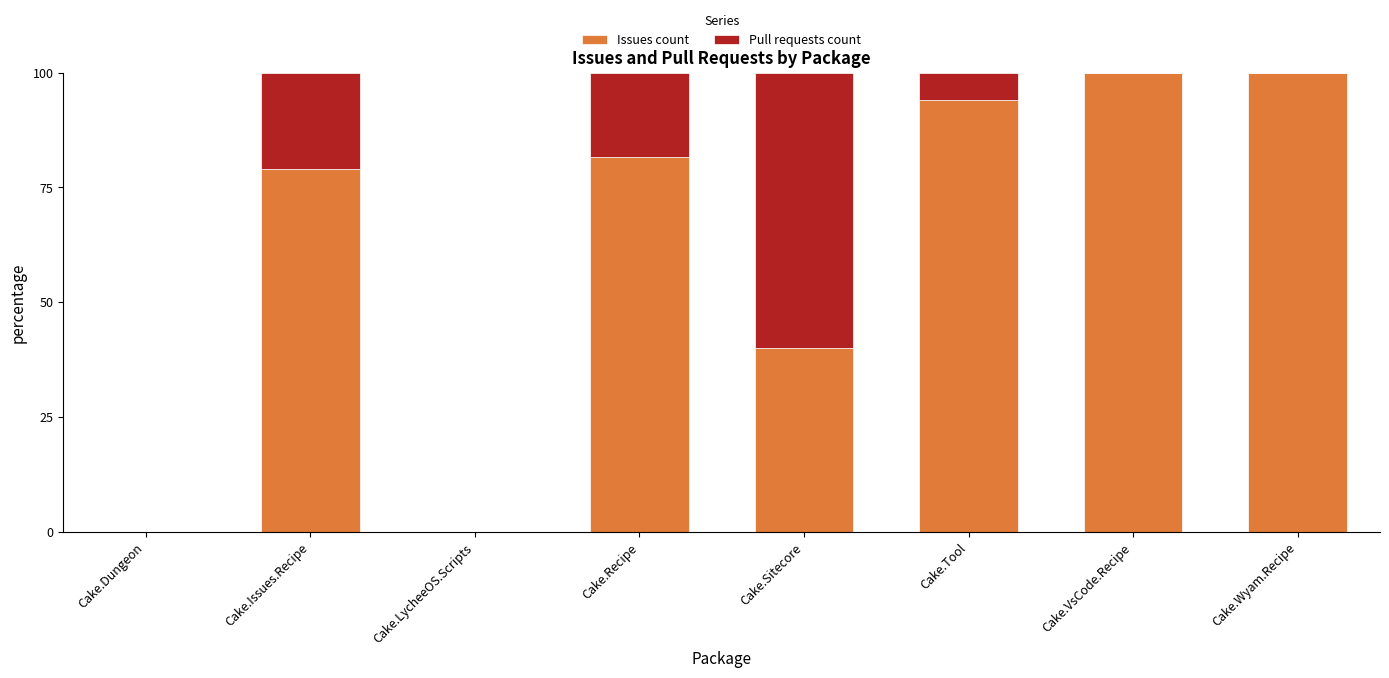

How many series are shown in this chart?

2